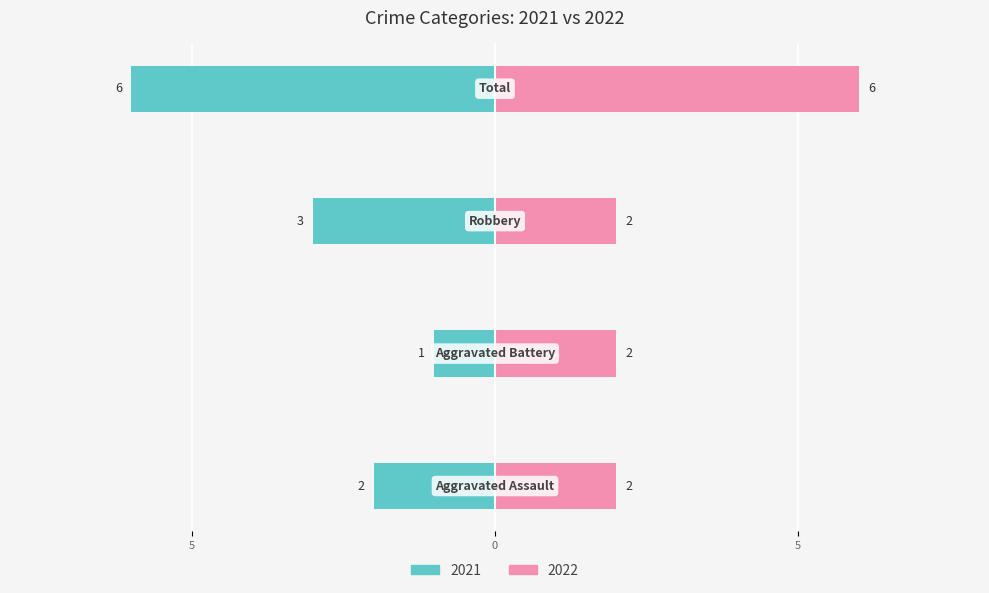

Which series has the widest spread of values?

2021 (left)